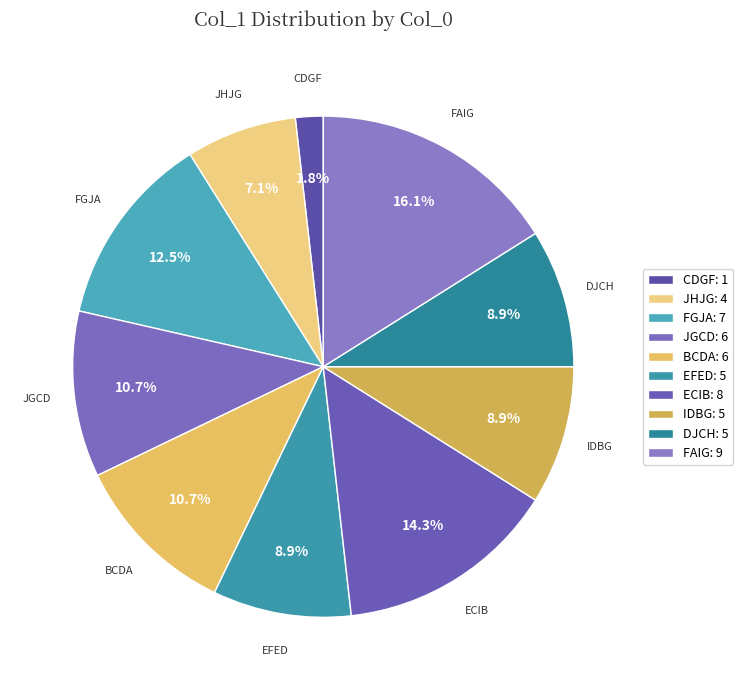

How many segments does this pie chart have?

10